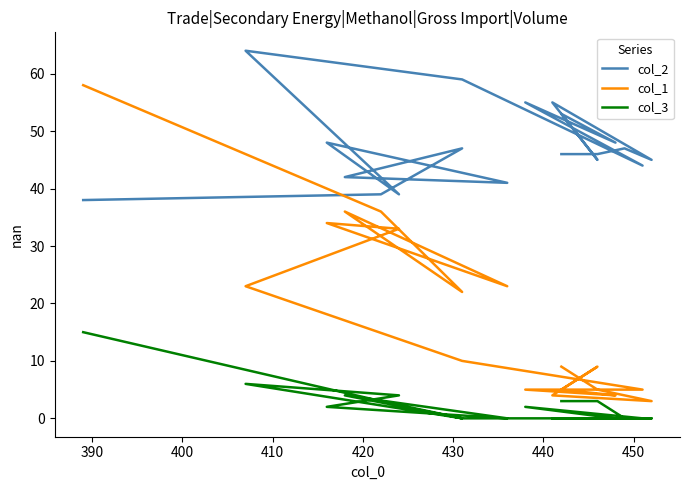

Is it true that col_2 equals 75 at 18?

False